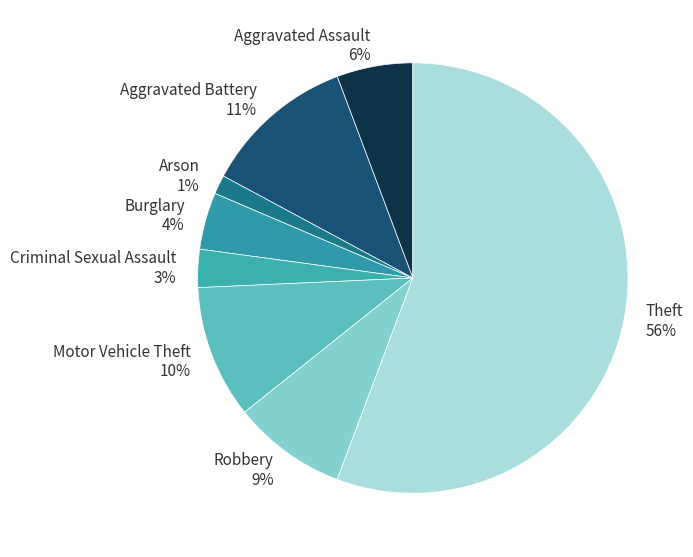

How many slices are in this pie chart?

8